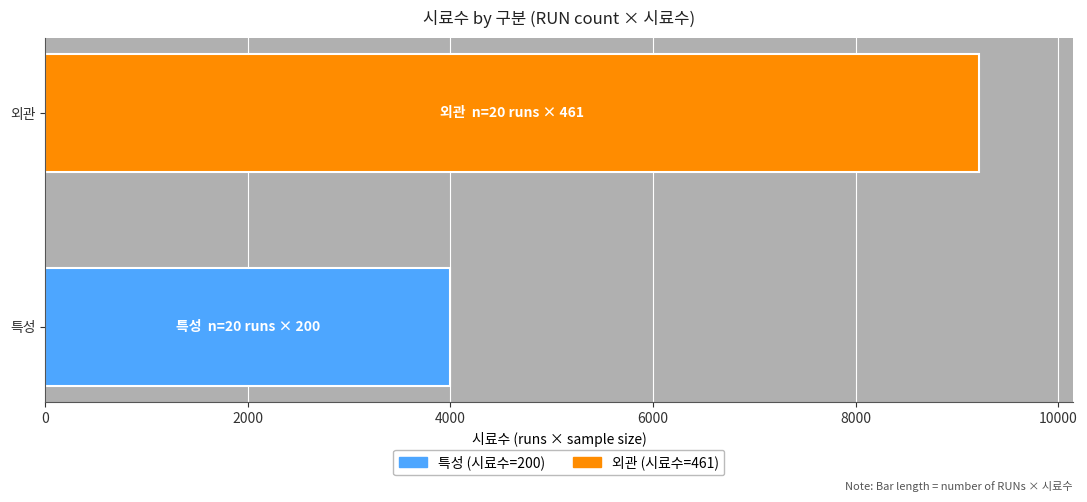

What is the smallest value displayed?

4000